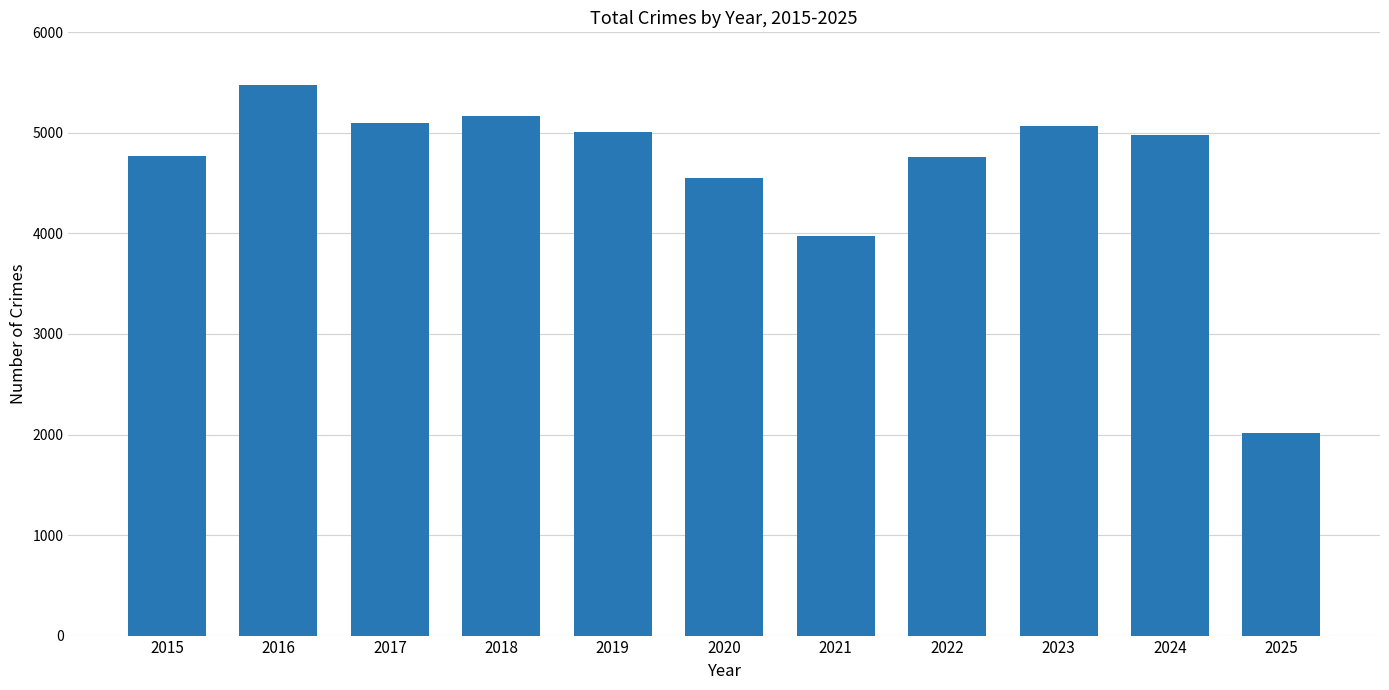

Is it true that the value at 2017 is 2330?

False